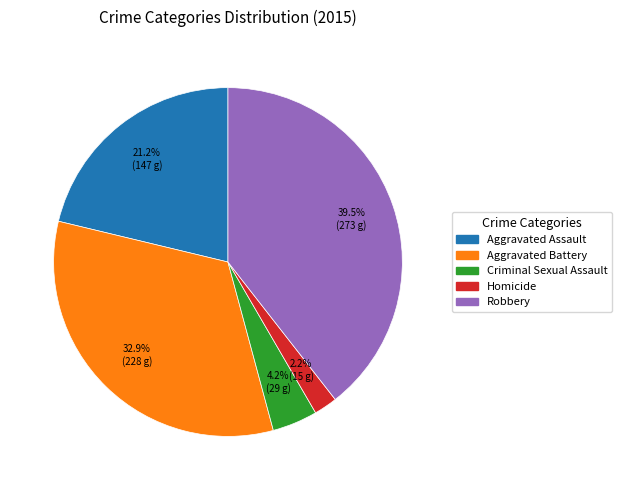

To the nearest percent, what is the average slice percentage?

20%